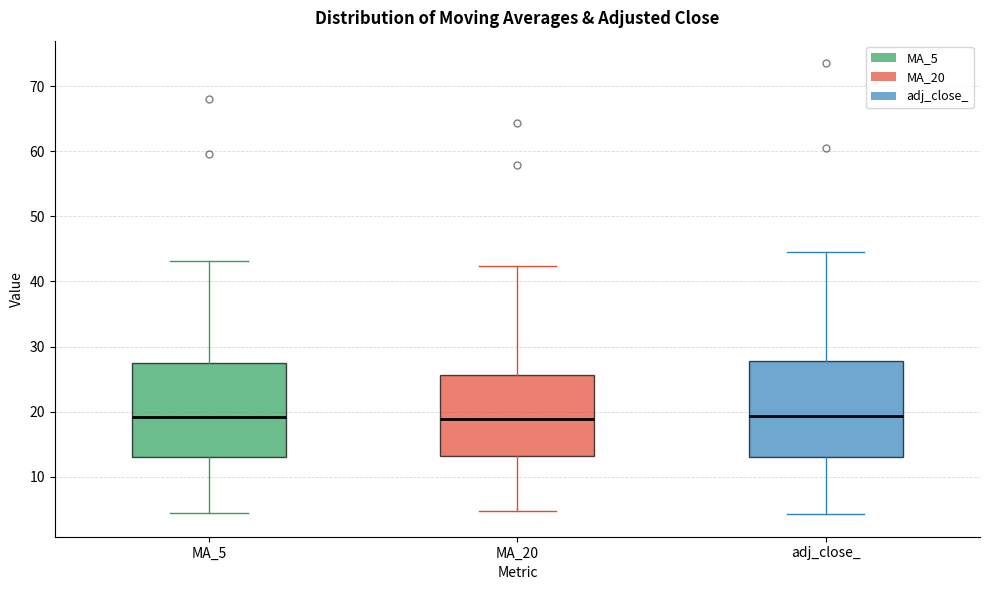

Reading left to right, transcribe this box plot: for each box, give where its median line is, the range the box spans, and where its two whiskers end, as read against the y-axis. The values are not printed on the chart, so give them approximately, as read against the axis.

MA_5: median 19, box 13 to 28, whiskers 5 to 43
MA_20: median 19, box 13 to 26, whiskers 5 to 42
adj_close_: median 19, box 13 to 28, whiskers 4 to 45